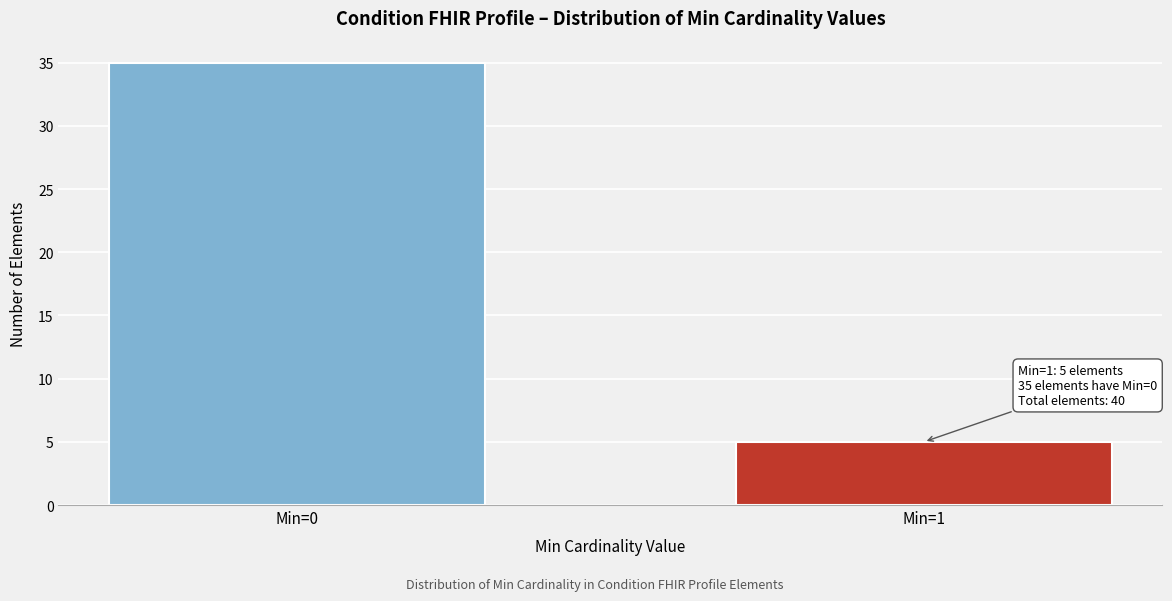

Reading left to right, extract all data points from this chart.

Min=0=35	Min=1=5